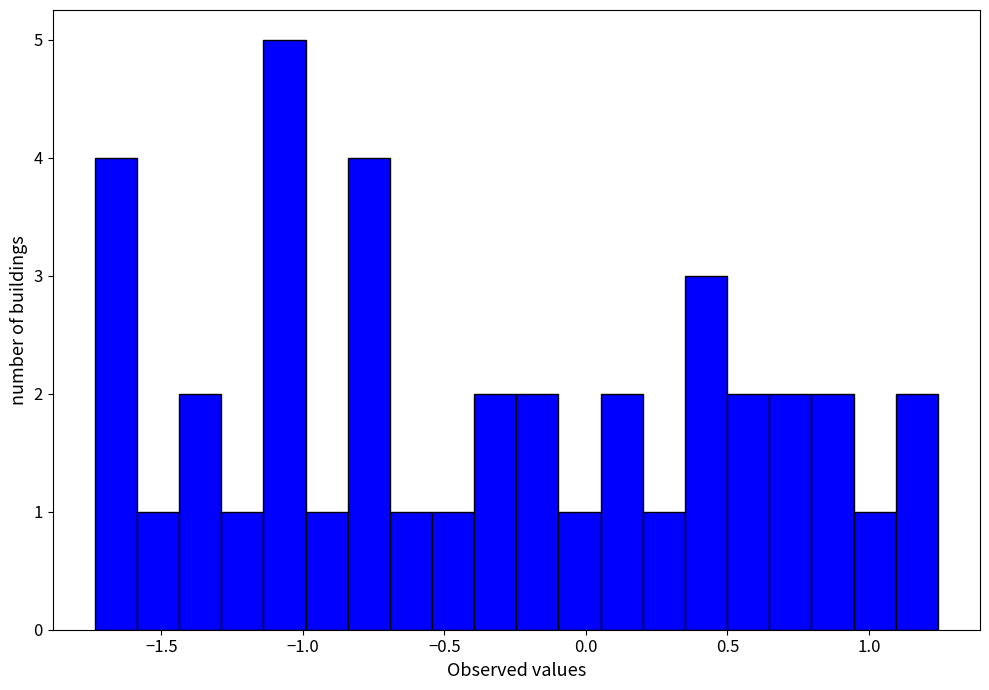

Around what value on the x-axis is the tallest bar? Give the approximate position of its centre, as read against the axis.

-1.05